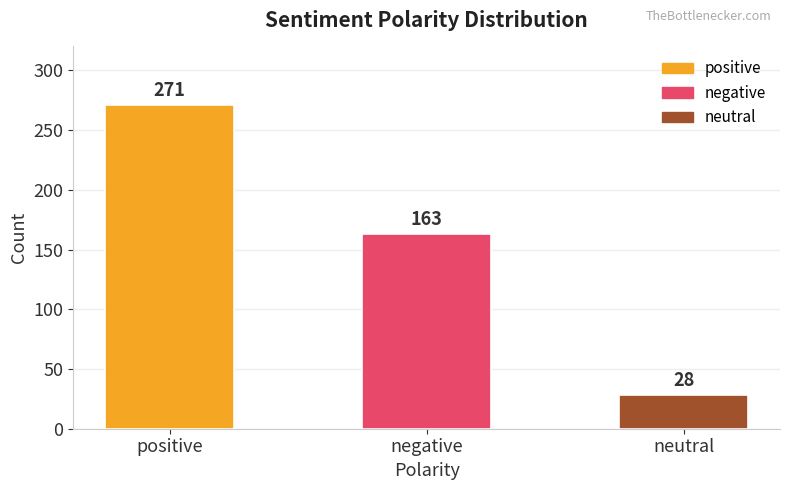

What is the smallest value displayed?

28